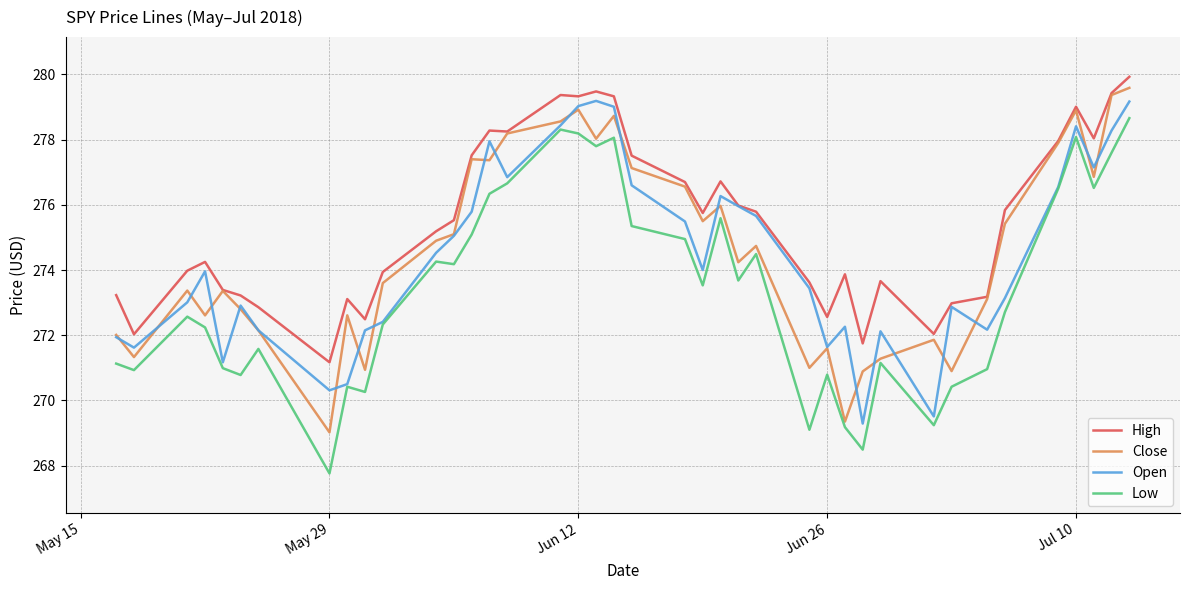

What is the greatest value displayed?

279.9